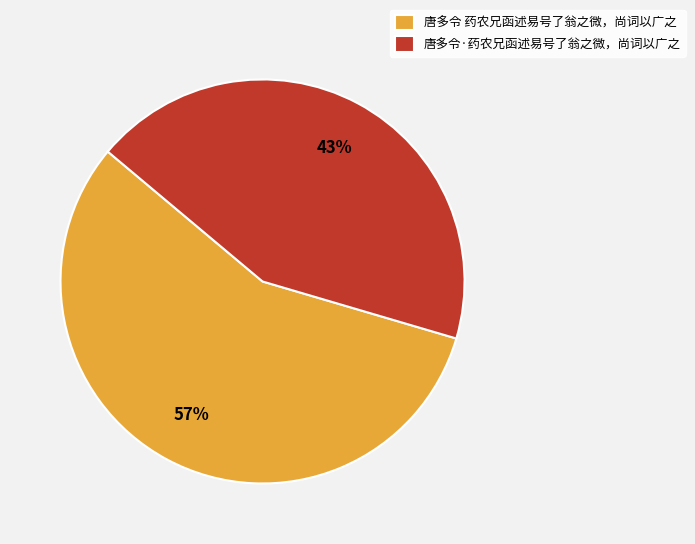

Count the number of slices in the pie.

2